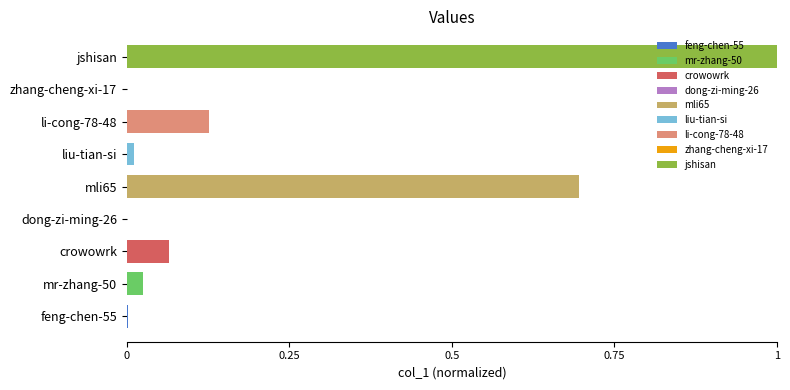

What is the maximum value shown in the chart?

1.0